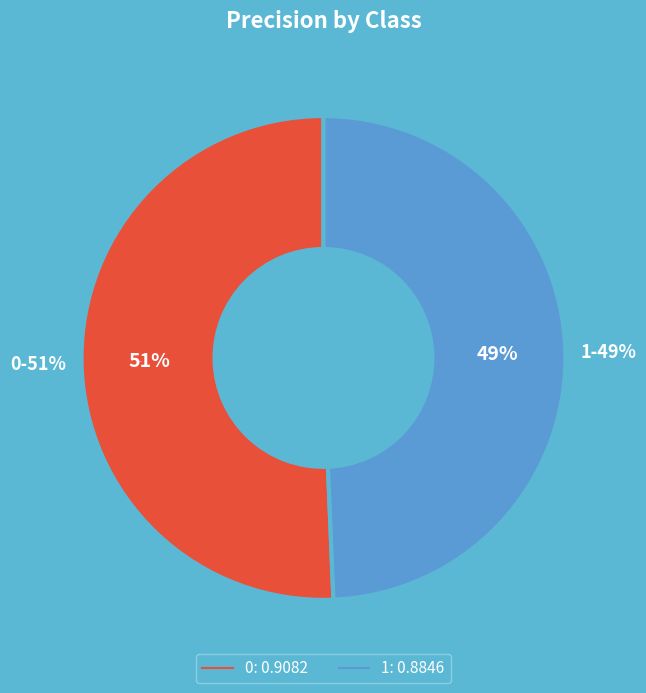

To the nearest percent, what is the average slice percentage?

50%